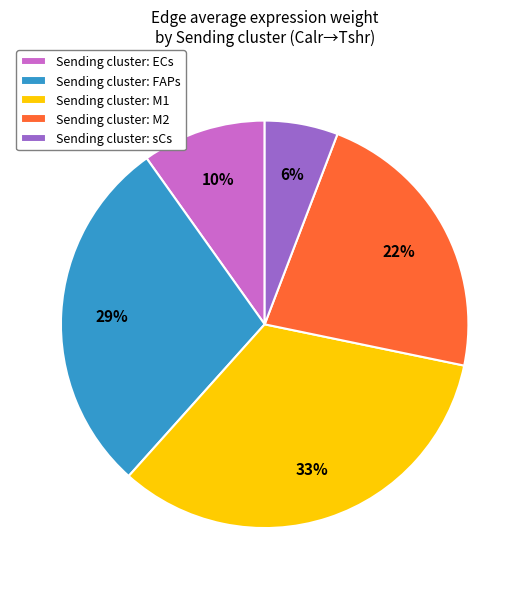

True or false: Sending cluster: M1 accounts for 39% of the total.

False